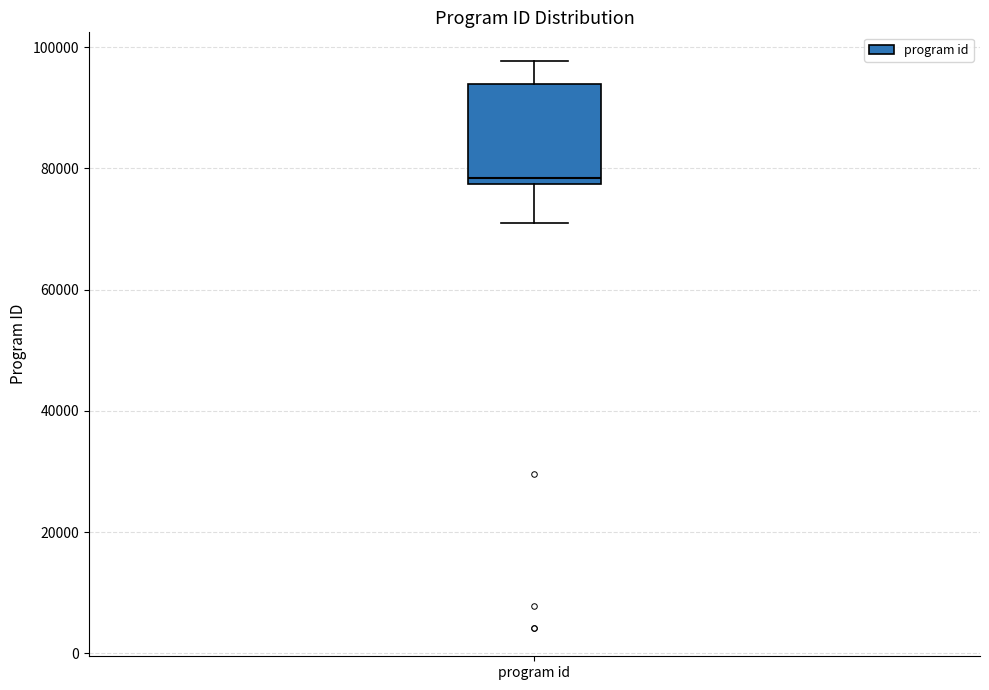

Transcribe this box plot: give where the median line is, the range the box spans, and where the two whiskers end, as read against the y-axis. The values are not printed on the chart, so give them approximately, as read against the axis.

median 78000 (just above the box's lower edge), box 78000 to 94000, whiskers 70000 to 98000